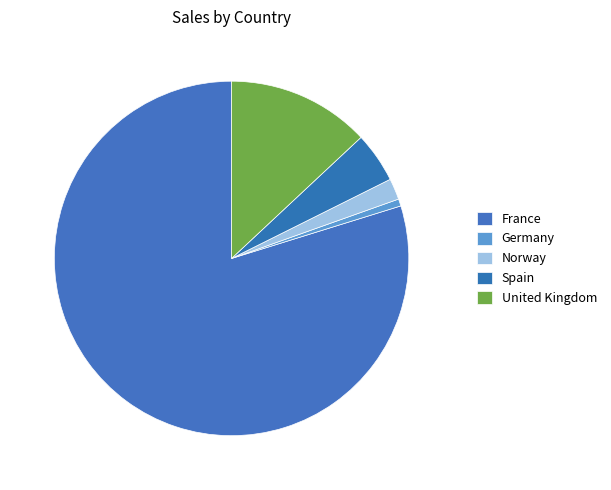

Between Spain and Germany, which is larger?

Spain